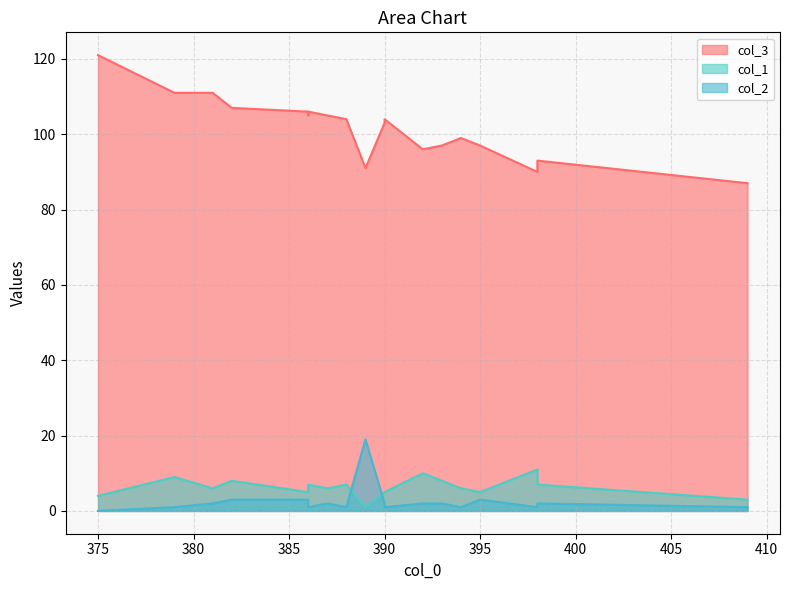

In col_3, how many points are higher than both neighbors (excluding endpoints)?

4